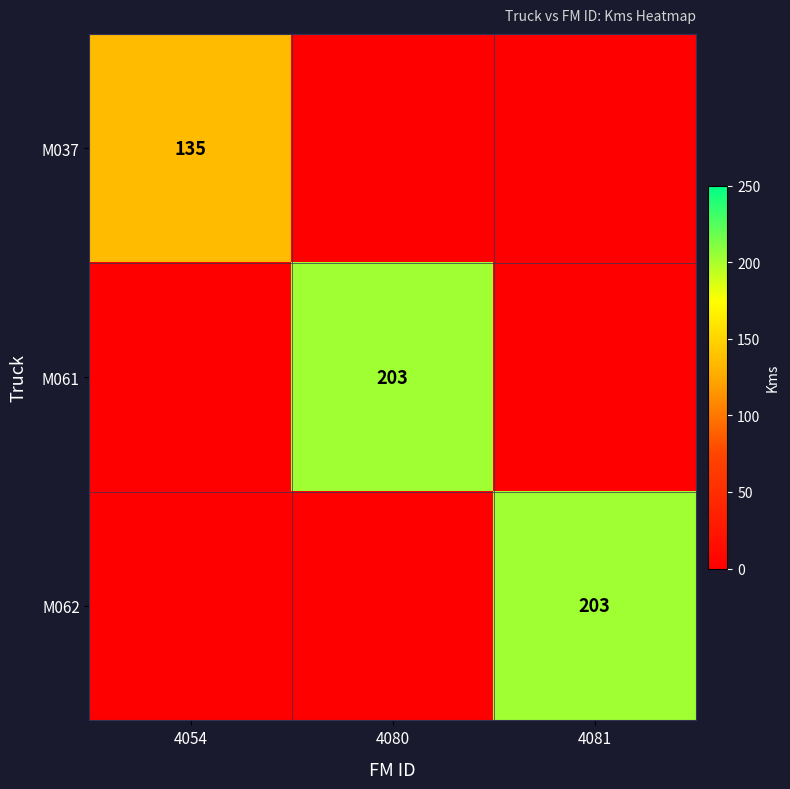

The value of M061 at 4080 is 203. True or false?

True